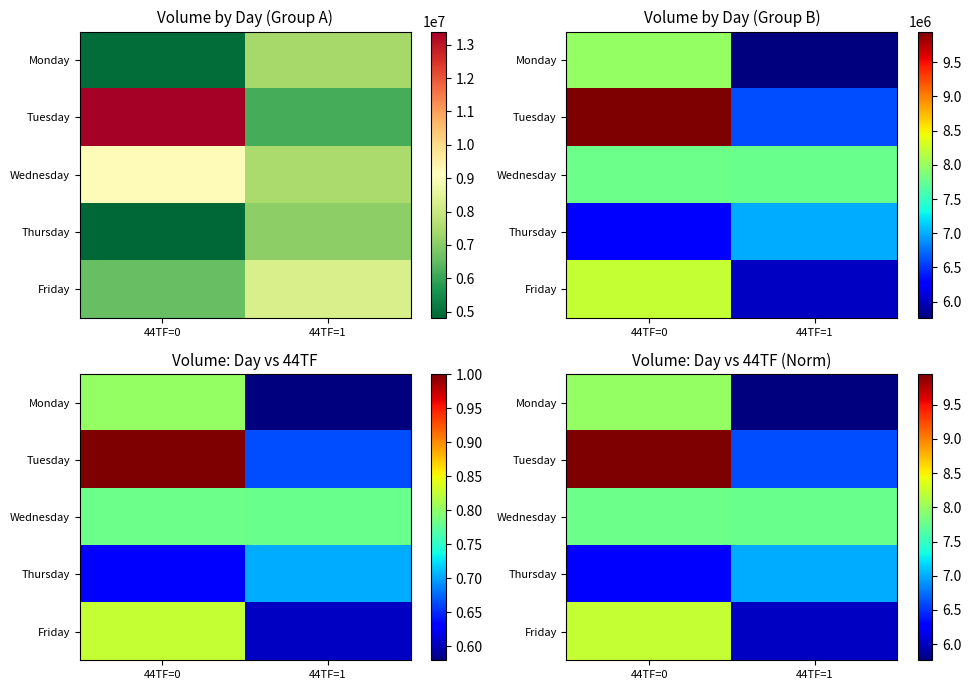

Where is Thursday nearest to the value 6?

44TF=0